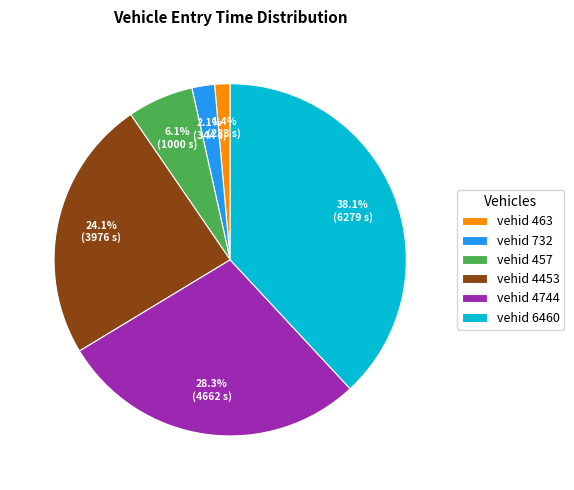

Which slice is the smallest?

vehid 463